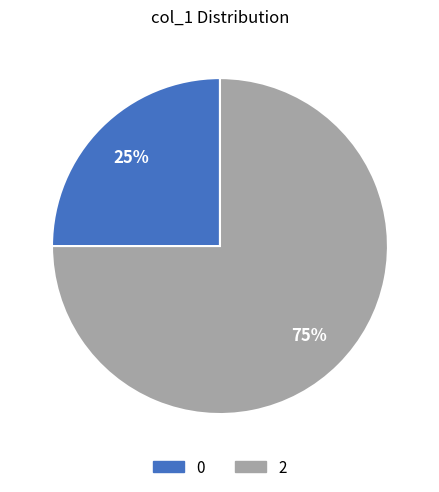

To the nearest percent, what is the difference between the largest and smallest slice percentages?

50%